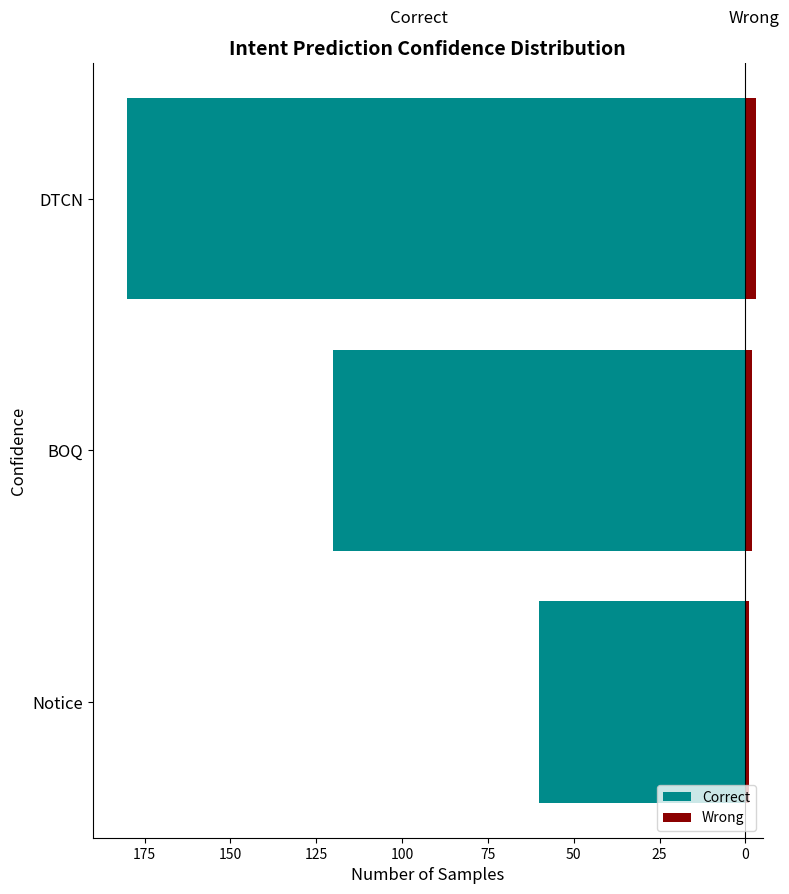

How many series are shown in this chart?

2